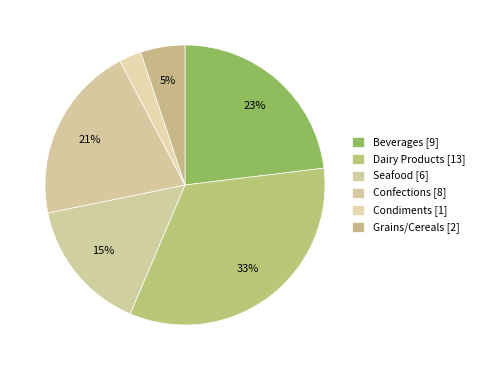

How many segments does this pie chart have?

6